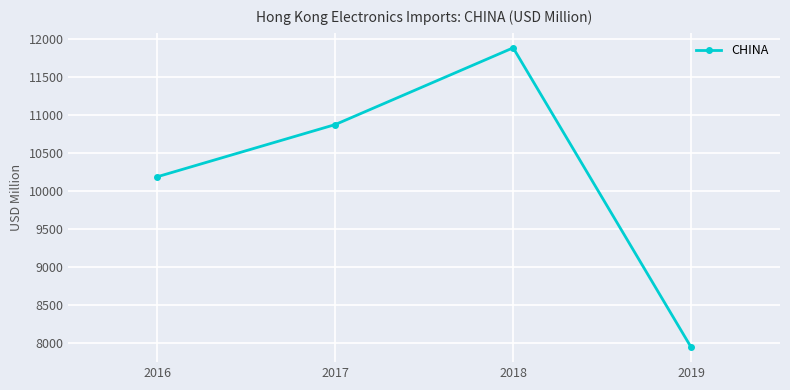

Which label corresponds to the smallest value in the chart?

2019